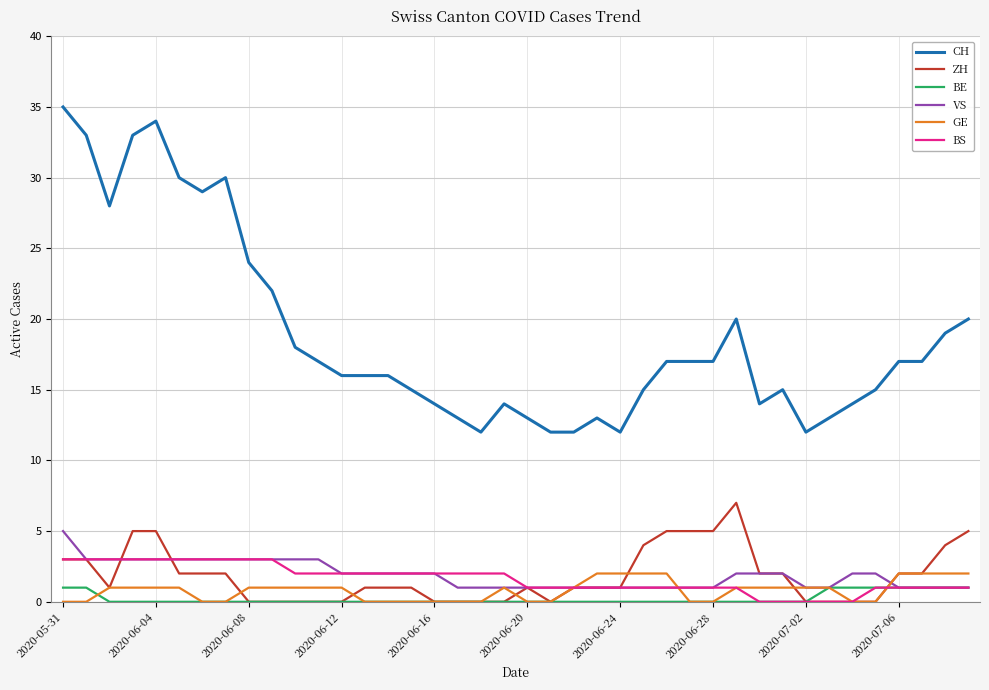

Does the chart display data point markers on the line(s)?

No